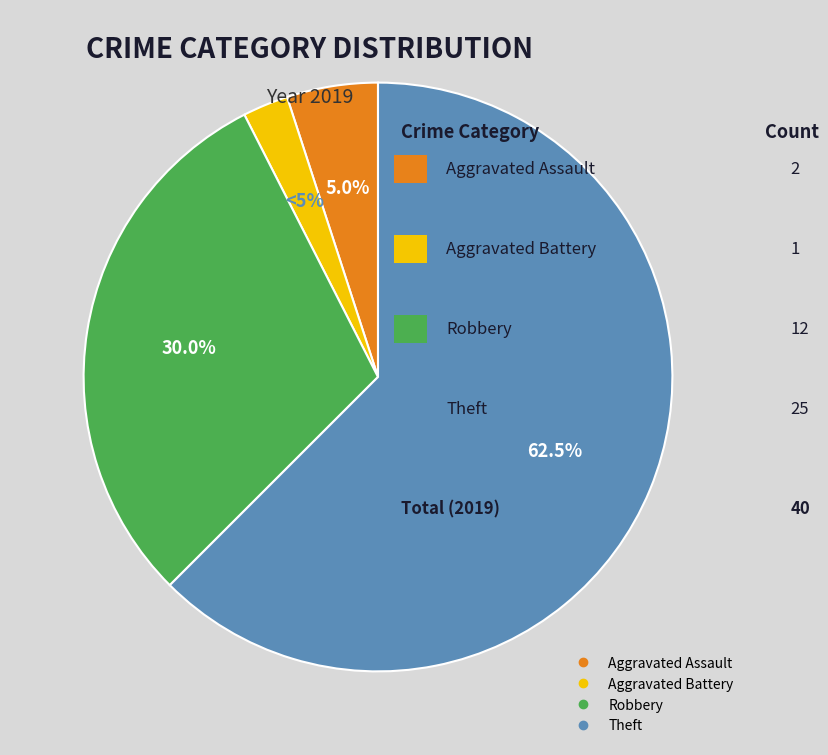

Is Aggravated Battery the majority of the pie?

No